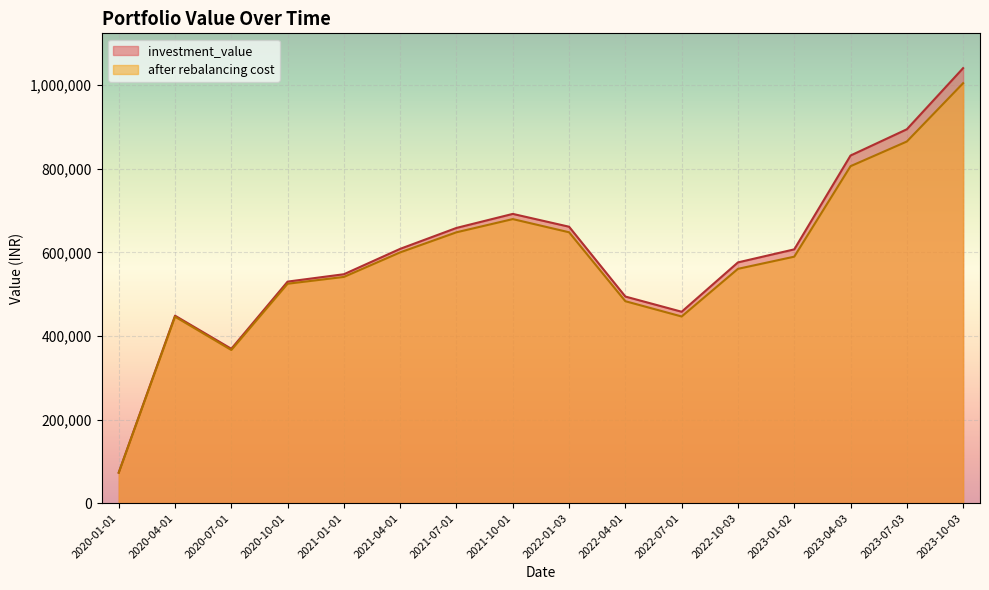

Which series has the largest range (max minus min)?

investment_value